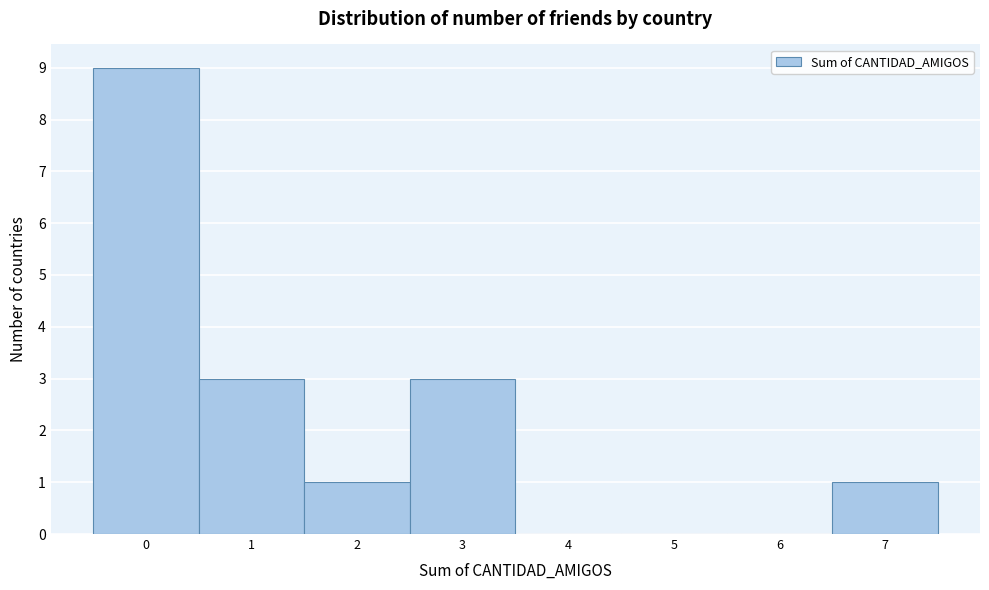

What is the height of the bar covering 2.5 to 3.5 on the x-axis? The values are not printed on the chart, so give them approximately, as read against the axis.

3